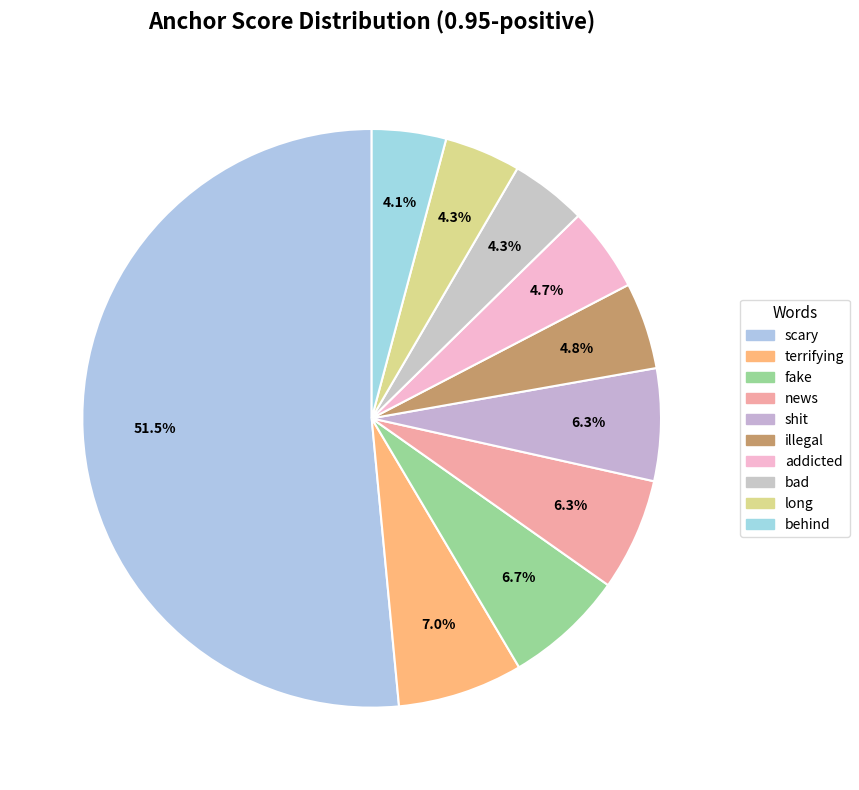

Which category accounts for the majority?

scary